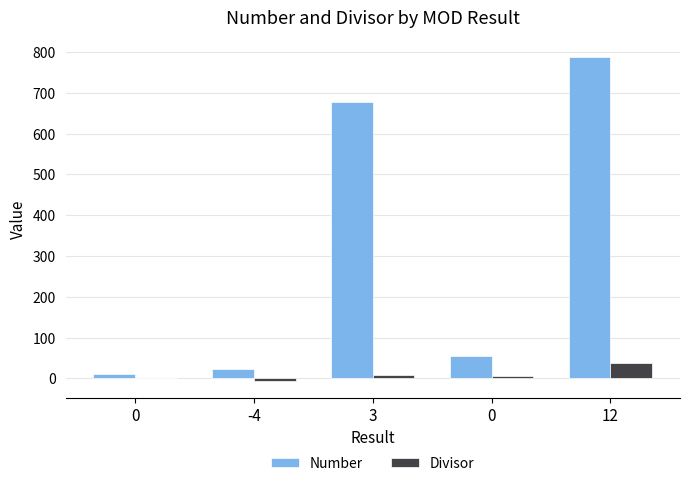

How many categories are shown in the chart?

5